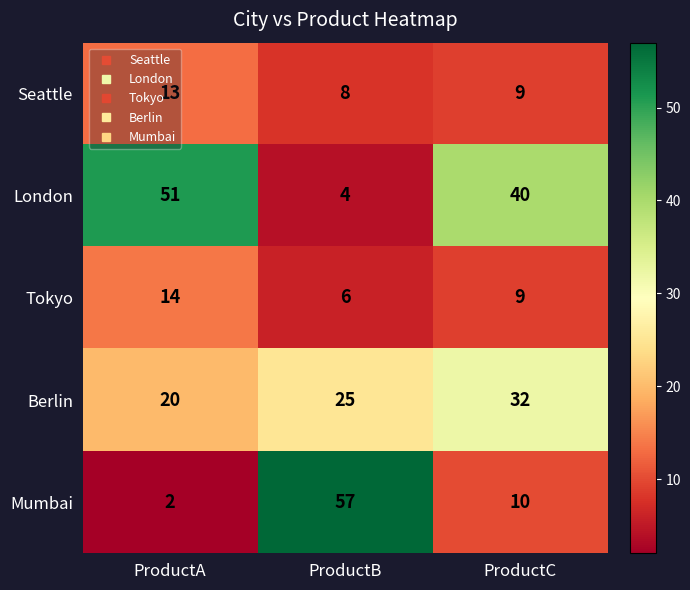

At how many categories does at least one series exceed 3?

3